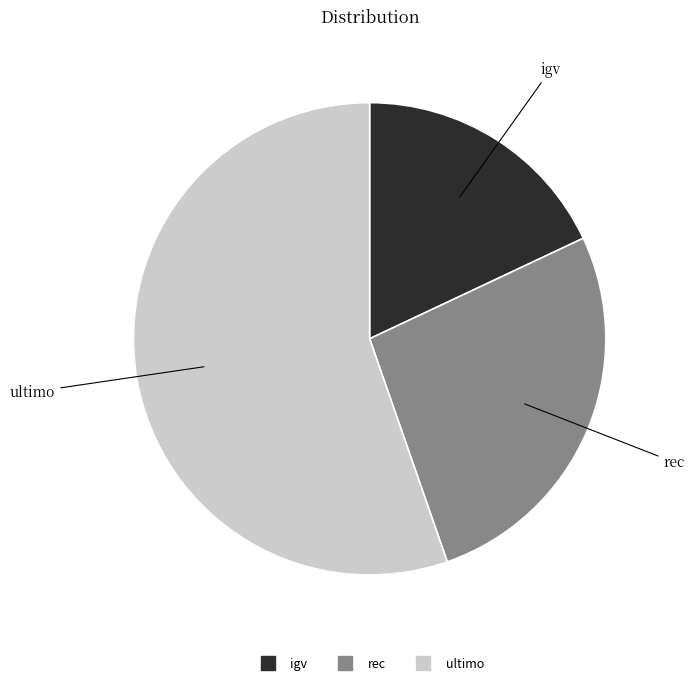

The rec slice represents 33% of the pie. True or false?

False